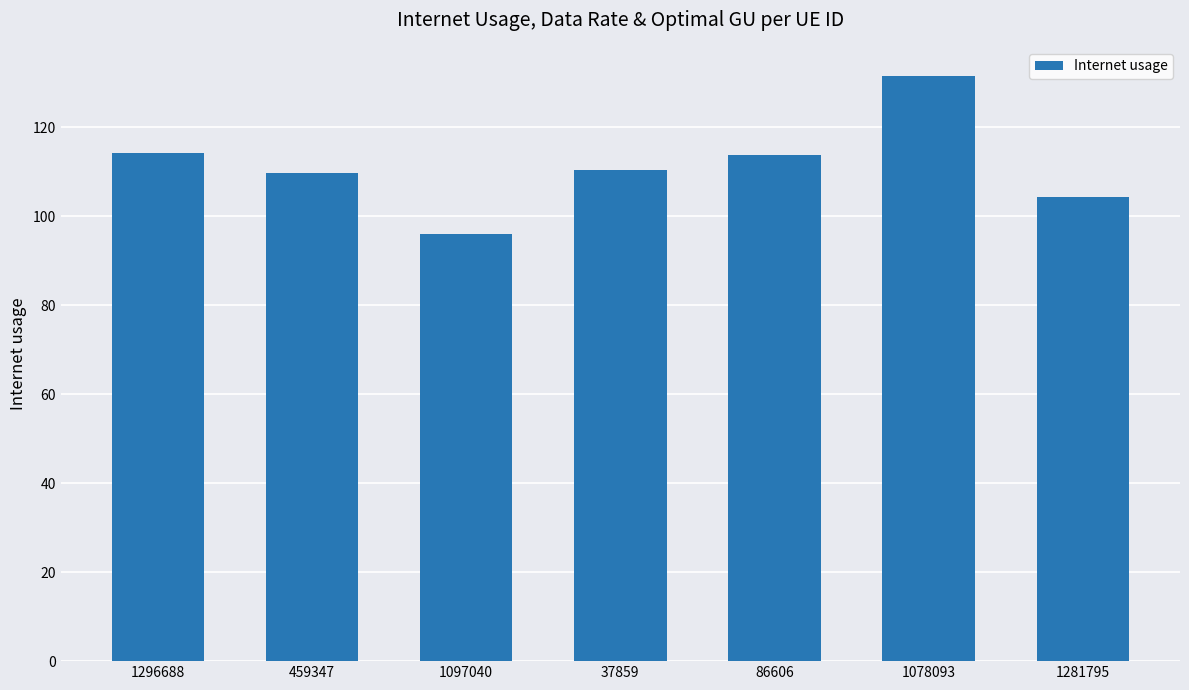

At which category does the chart reach its peak across all series?

1078093